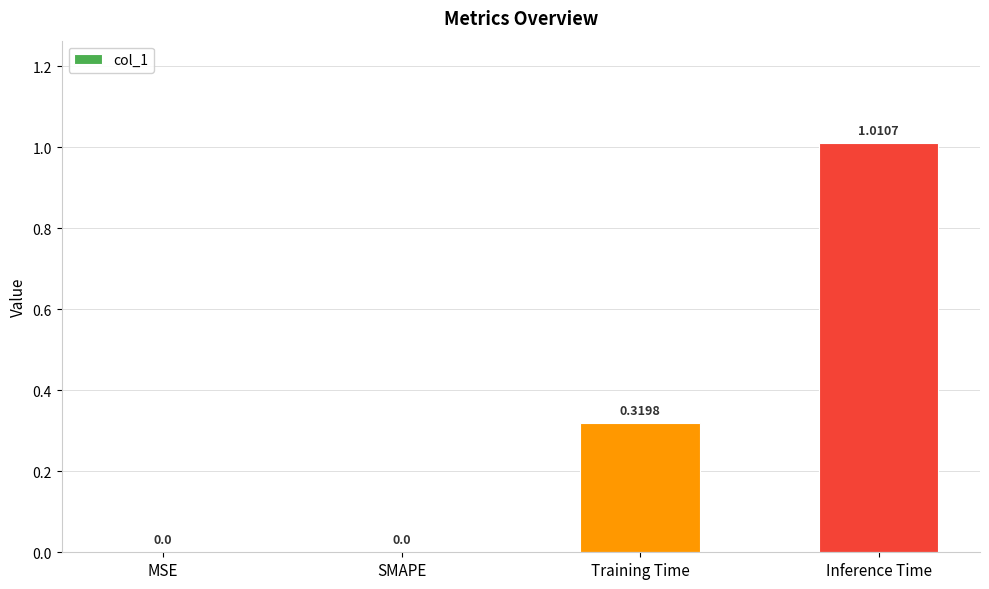

What is the sum of all values?

1.3